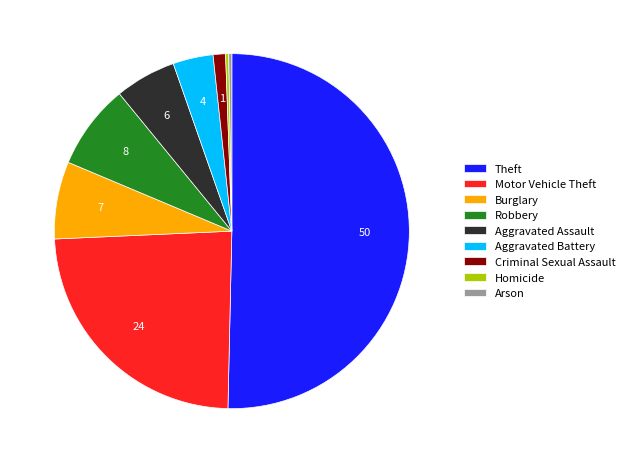

Which slice is the largest?

Theft